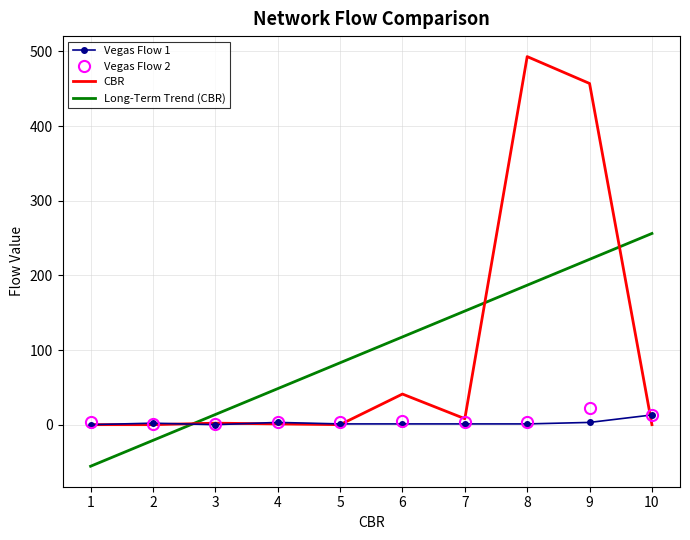

How many values in the Vegas Flow 2 series are below 4?

4